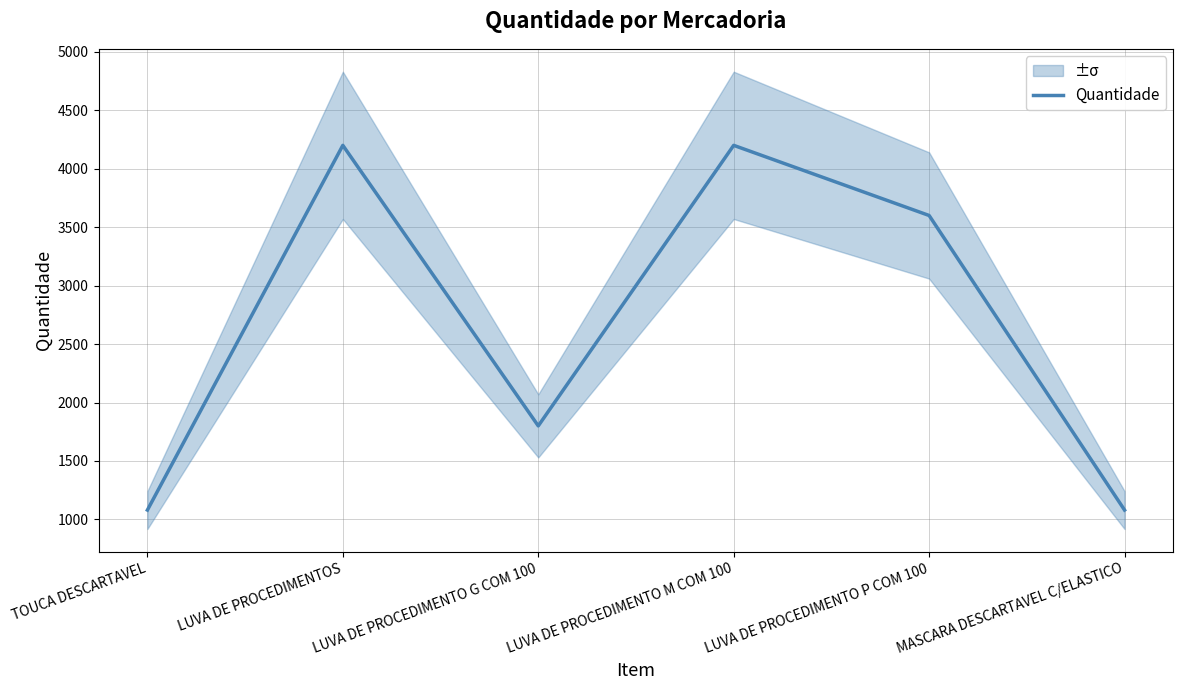

Count the values in the range 1080 to 4200.

6